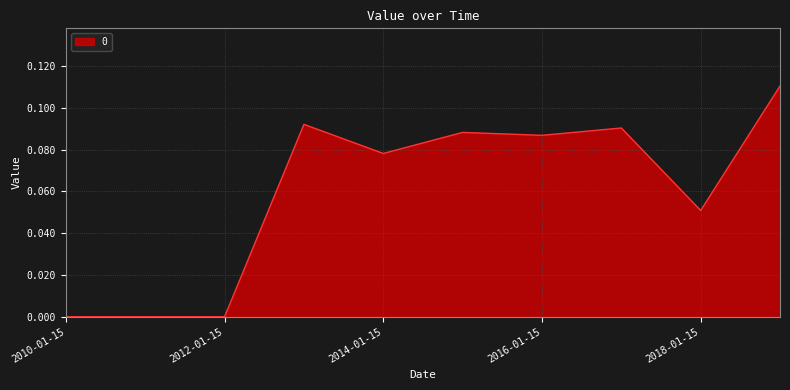

What is the label of the 3rd point from the left?

2012-01-15